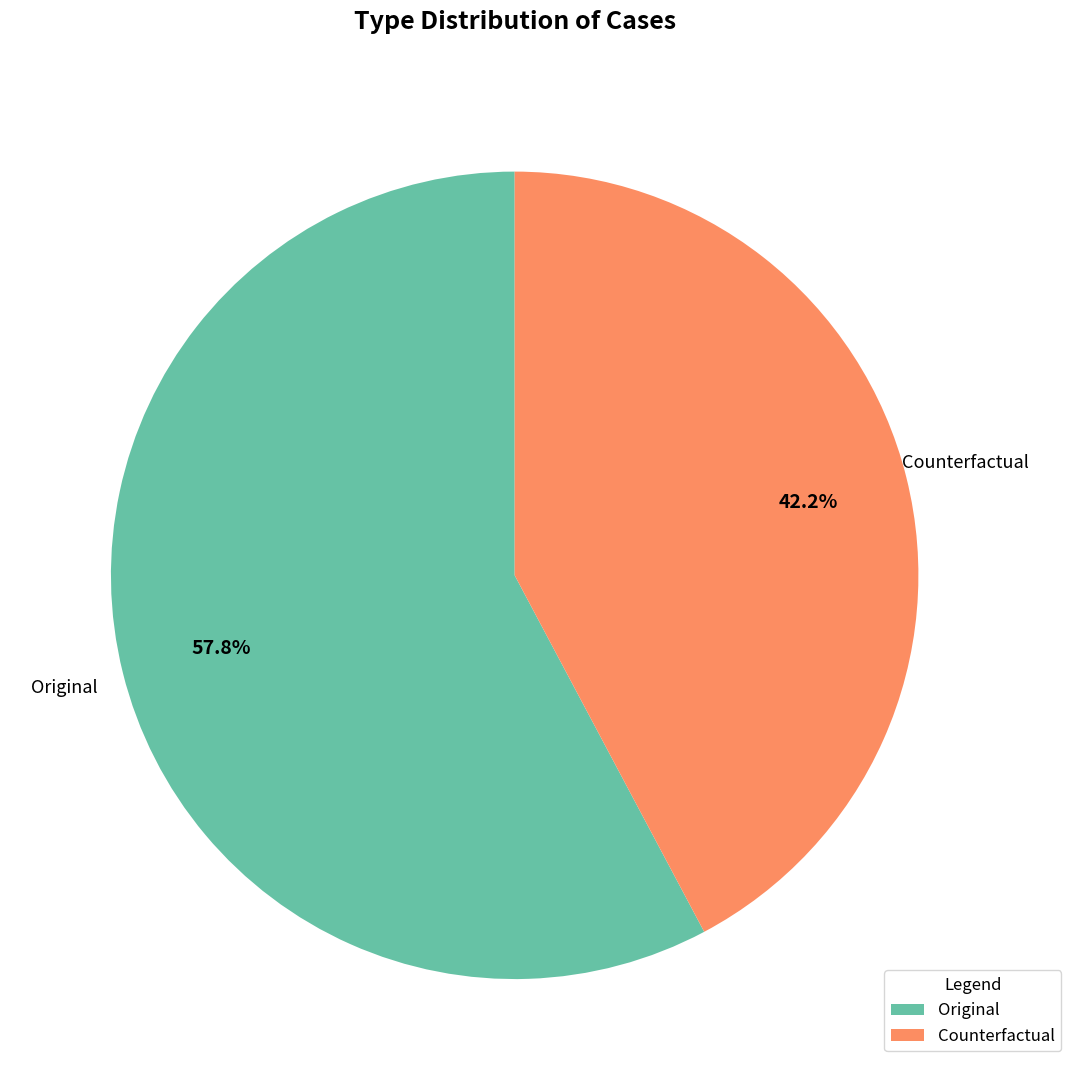

To the nearest percent, what is the difference between the largest and smallest slice percentages?

16%